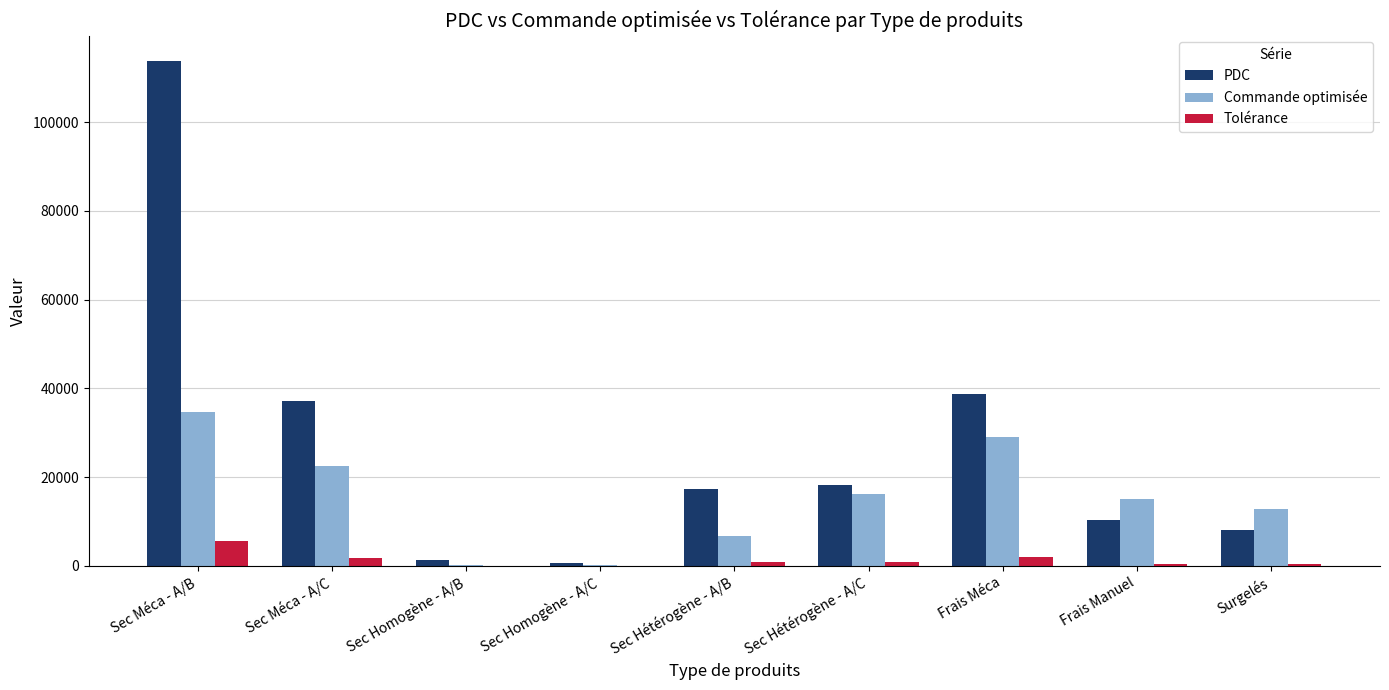

Between Sec Méca - A/C and Frais Manuel, which series saw the biggest shift?

PDC